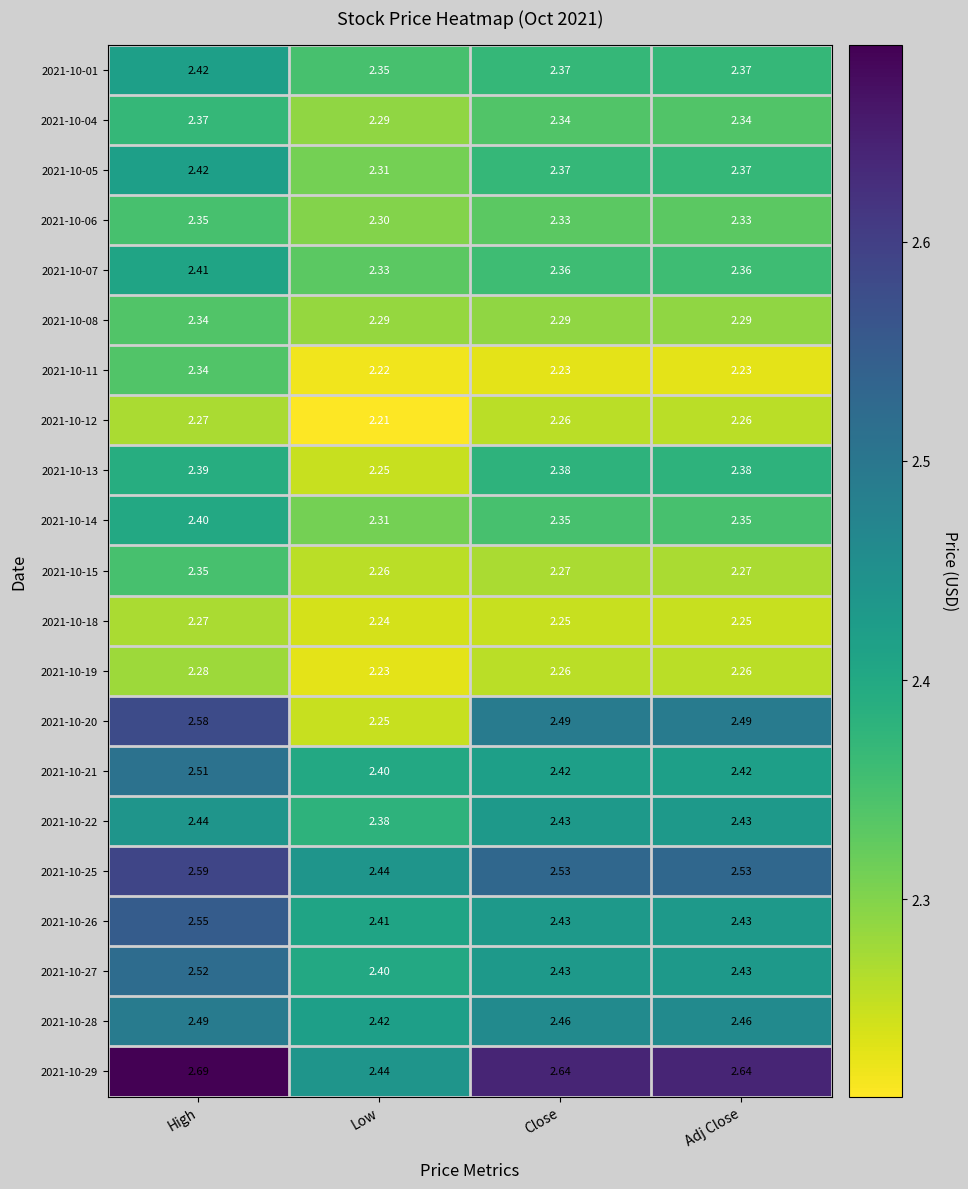

What is the greatest value displayed?

2.7